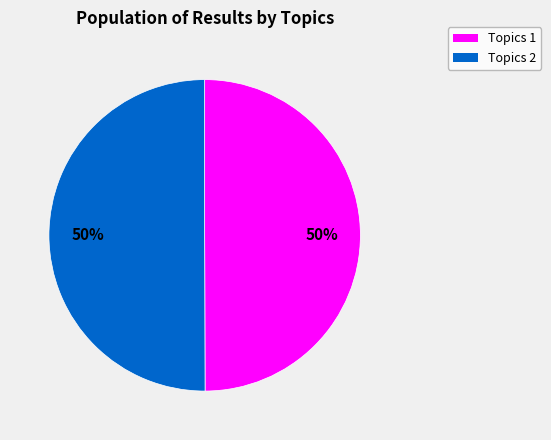

To the nearest percent, what is the average slice percentage?

50%